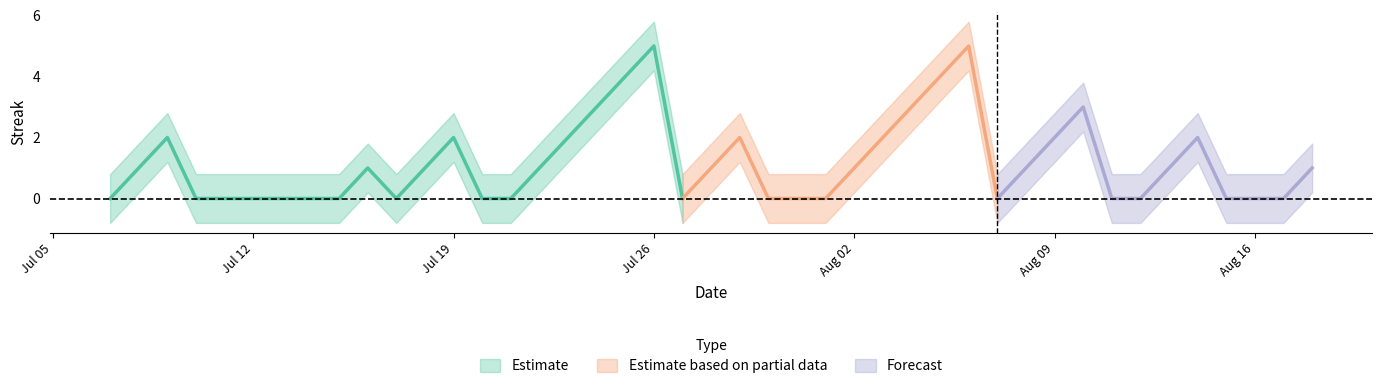

How many data points in streak are less than 1?

17